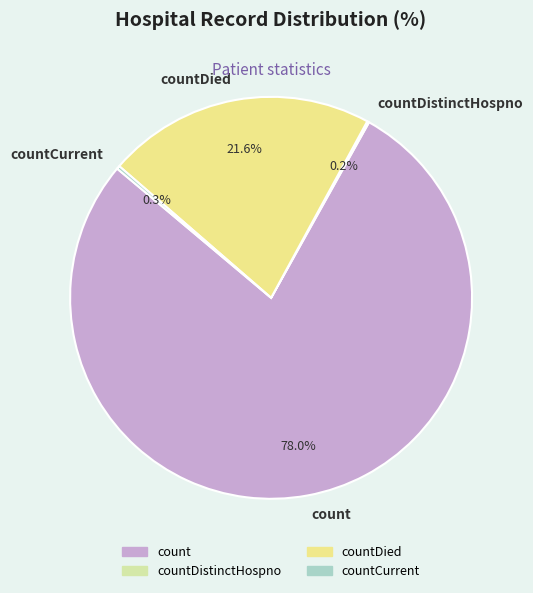

Which slice is the largest?

count